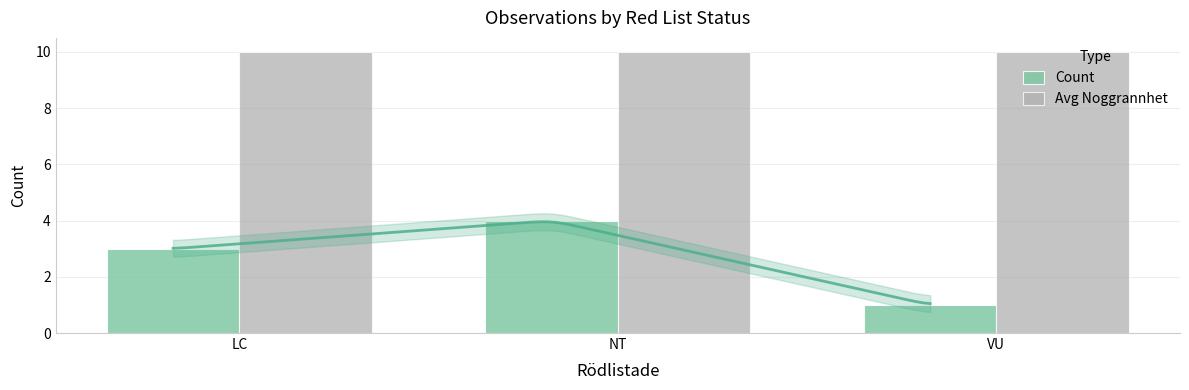

How many data points in Count are less than 3?

1